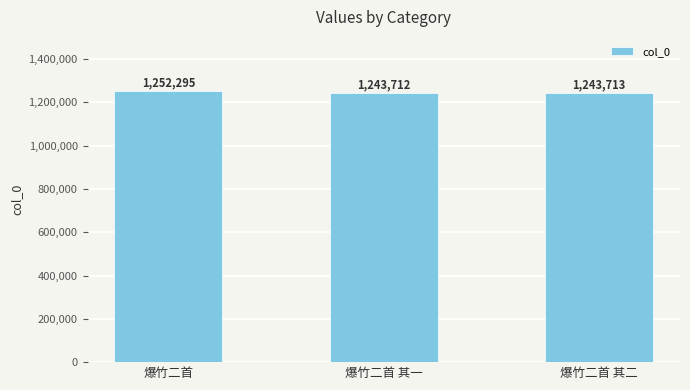

Approximately how many times larger is the value at 爆竹二首 其一 compared to 爆竹二首 其二?

1.0